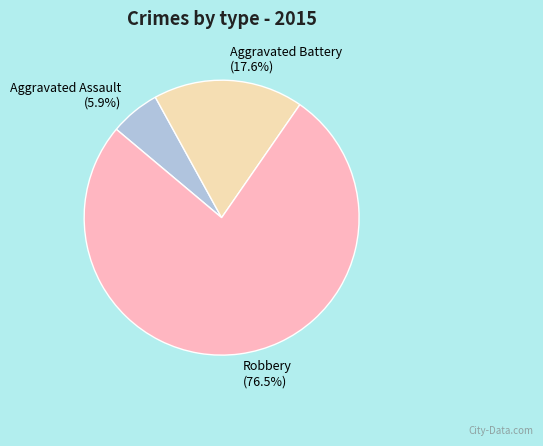

Count the number of slices in the pie.

3